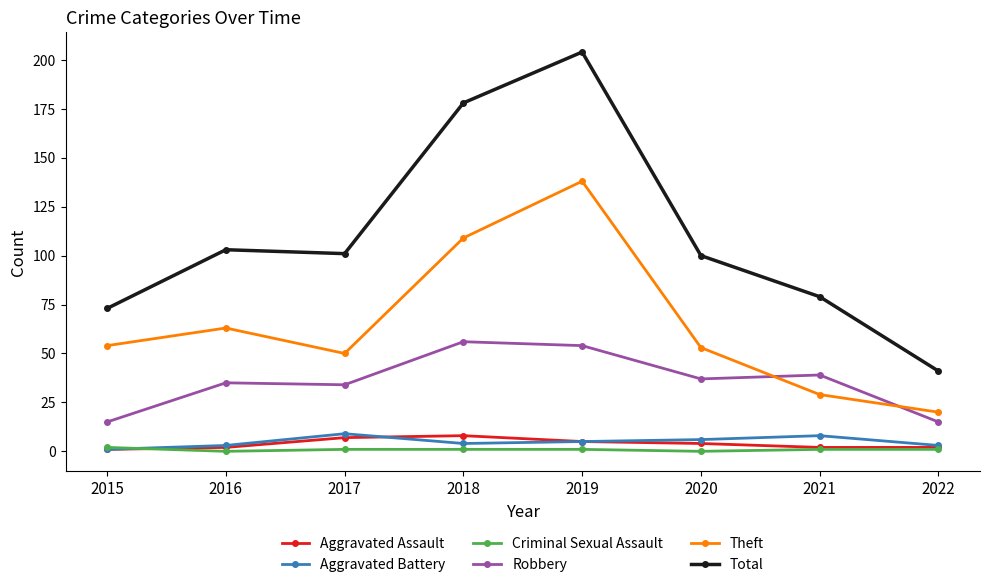

Reading left to right, list all the values displayed in this chart.

Aggravated Assault: 2015=1	2016=2	2017=7	2018=8	2019=5	2020=4	2021=2	2022=2
Aggravated Battery: 2015=1	2016=3	2017=9	2018=4	2019=5	2020=6	2021=8	2022=3
Criminal Sexual Assault: 2015=2	2016=0	2017=1	2018=1	2019=1	2020=0	2021=1	2022=1
Robbery: 2015=15	2016=35	2017=34	2018=56	2019=54	2020=37	2021=39	2022=15
Theft: 2015=54	2016=63	2017=50	2018=109	2019=138	2020=53	2021=29	2022=20
Total: 2015=73	2016=103	2017=101	2018=178	2019=204	2020=100	2021=79	2022=41